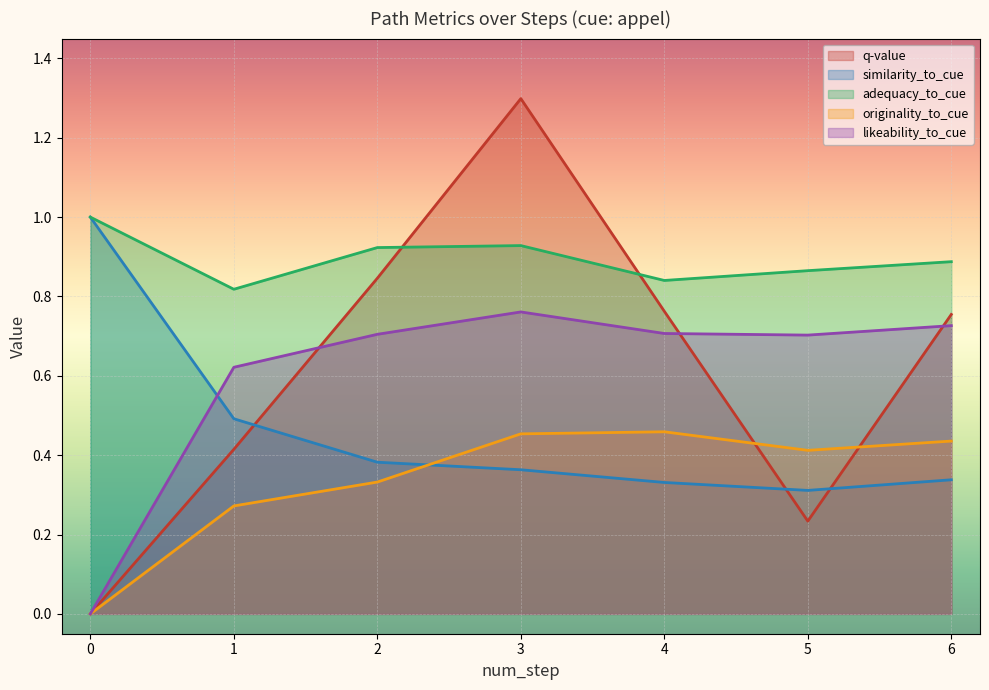

How many lines are shown in the chart?

5